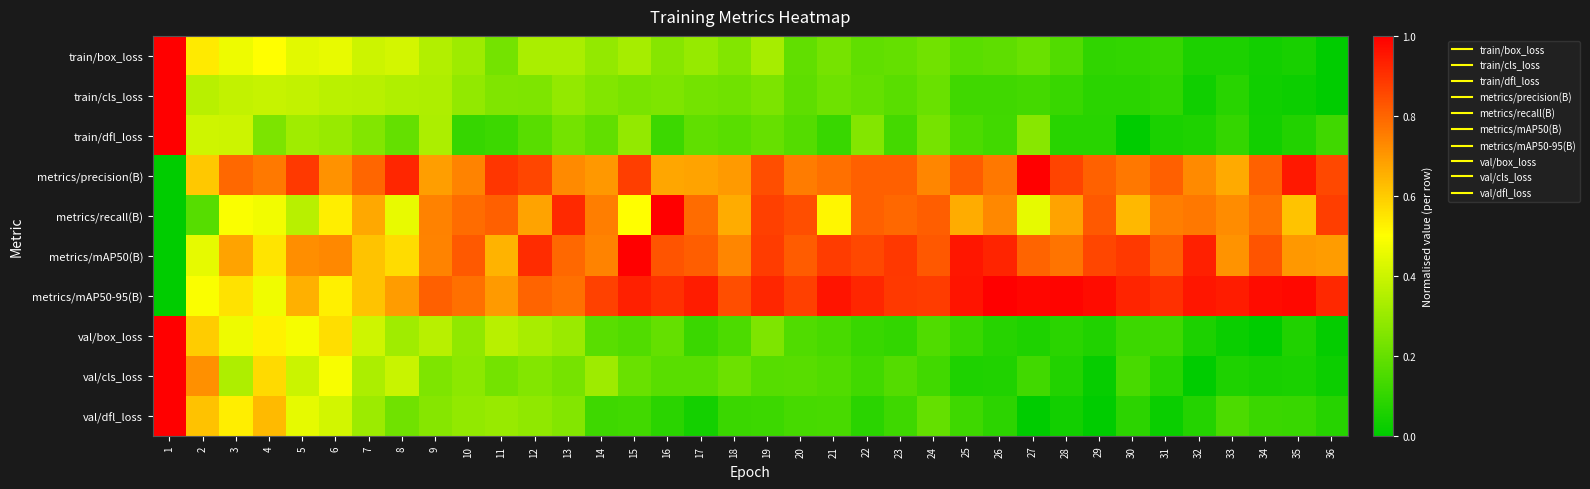

At 23, list the series in order from smallest to largest.

val/box_loss, val/dfl_loss, train/dfl_loss, val/cls_loss, train/cls_loss, train/box_loss, metrics/recall(B), metrics/precision(B), metrics/mAP50-95(B), metrics/mAP50(B)